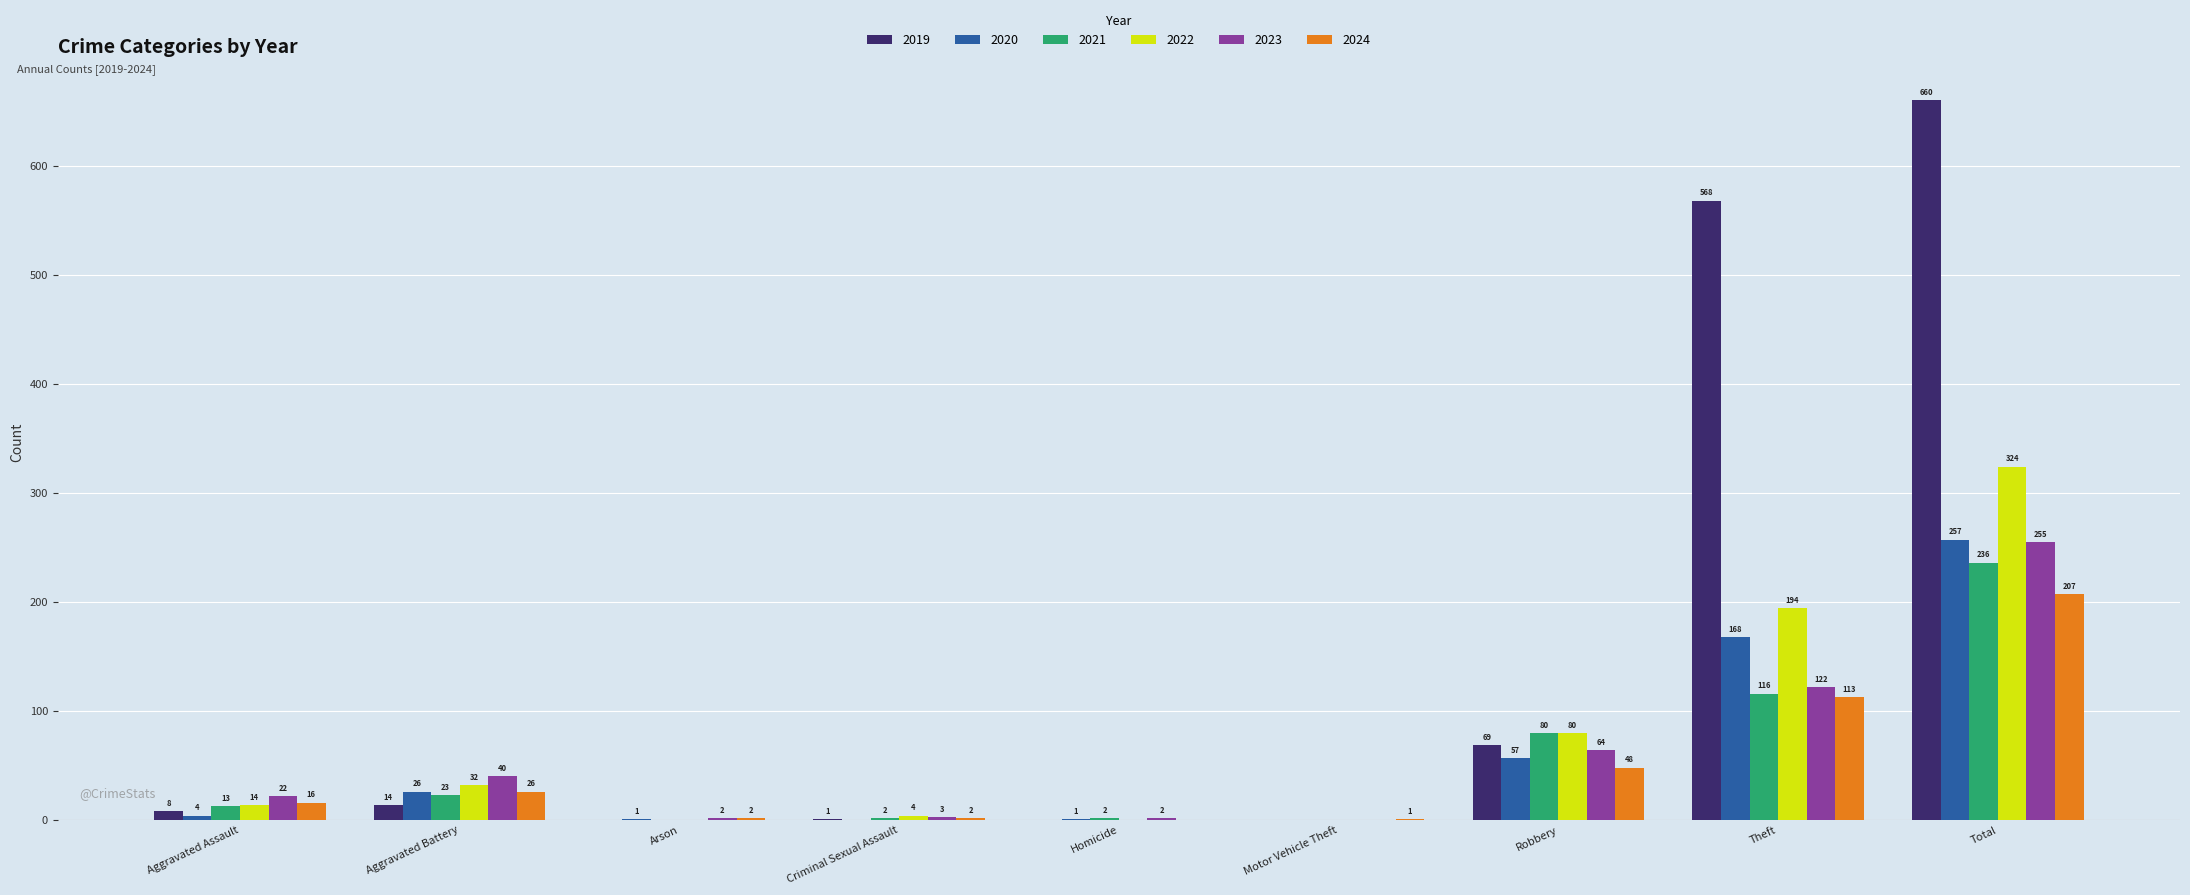

Which series changed the most between Motor Vehicle Theft and Theft?

2019